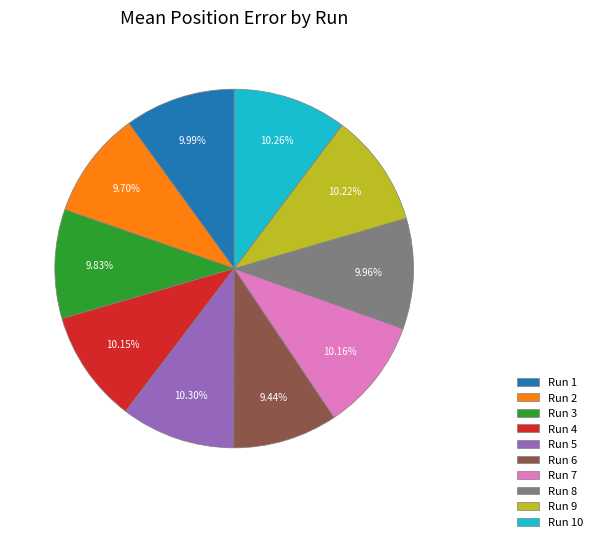

Between Run 9 and Run 6, which is larger?

Run 9